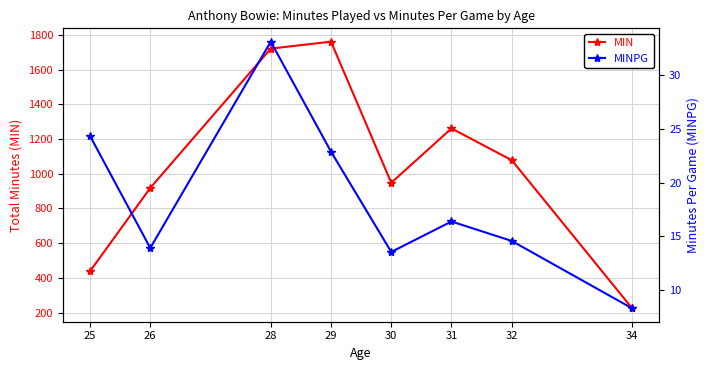

The value of MIN at 26 is 918.0. True or false?

True